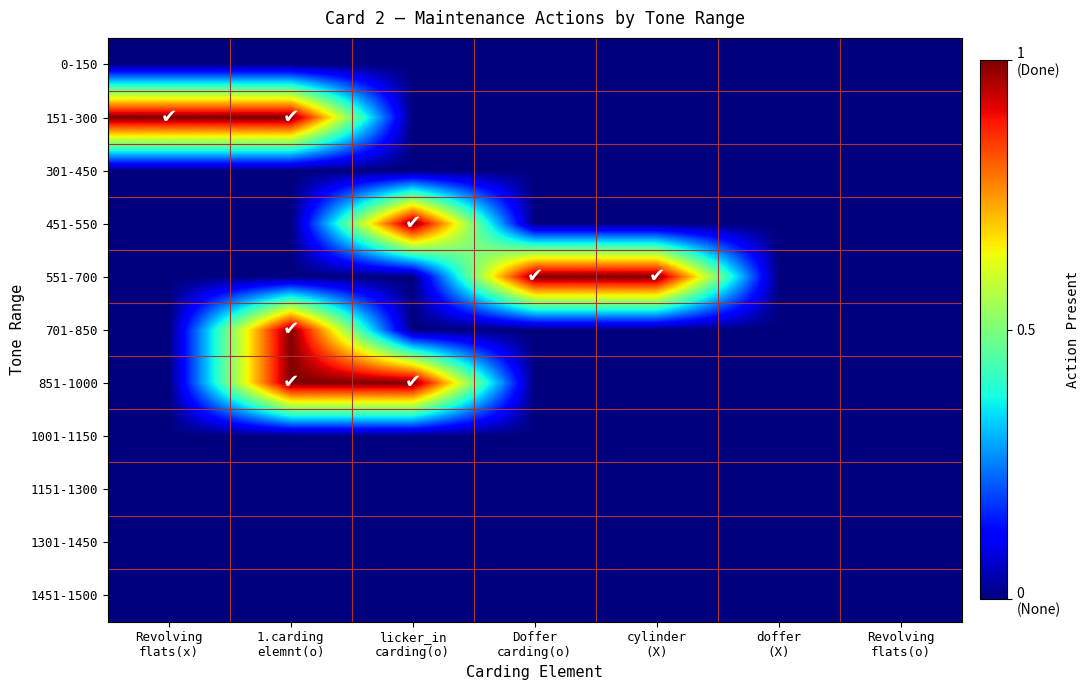

Between licker_in
carding(o) and Doffer
carding(o), which is larger?

licker_in
carding(o)